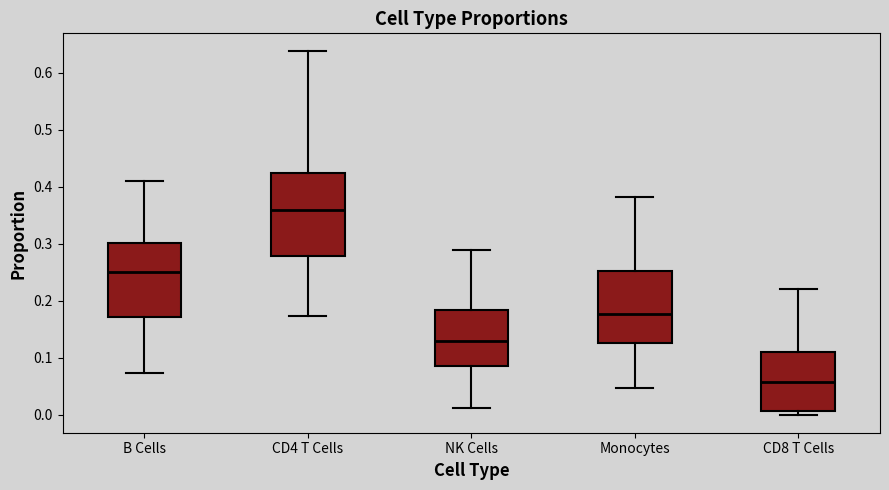

Which box has the highest median line?

CD4 T Cells